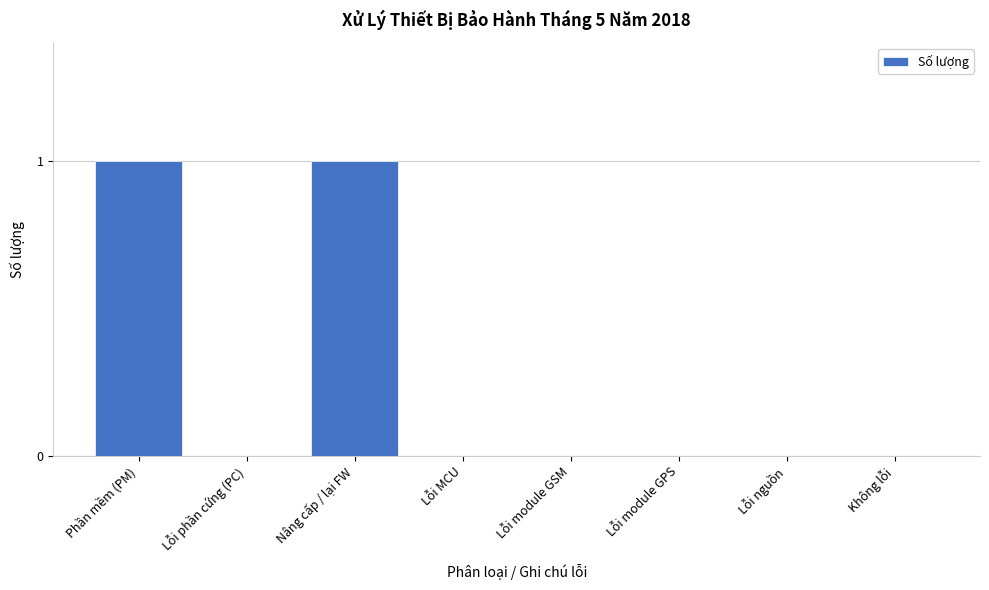

Reading right to left, extract all data points from this chart.

Không lỗi=0	Lỗi nguồn=0	Lỗi module GPS=0	Lỗi module GSM=0	Lỗi MCU=0	Nâng cấp / lại FW=1	Lỗi phần cứng (PC)=0	Phần mềm (PM)=1